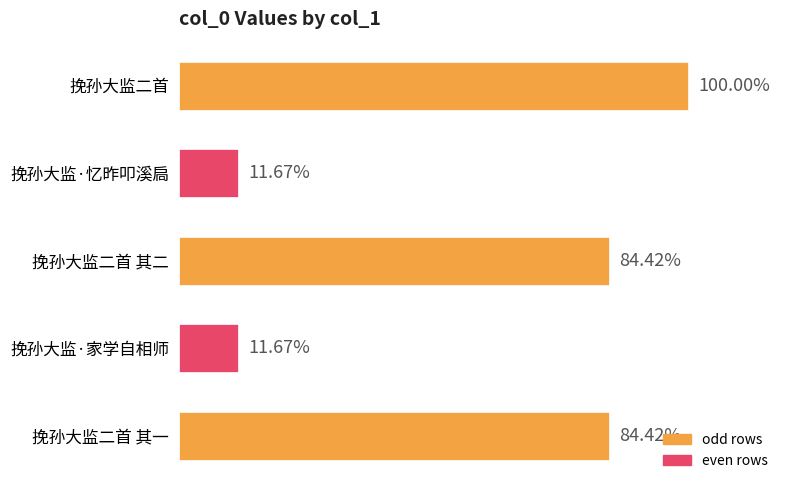

Are the bars grouped side by side (vs. stacked)?

No